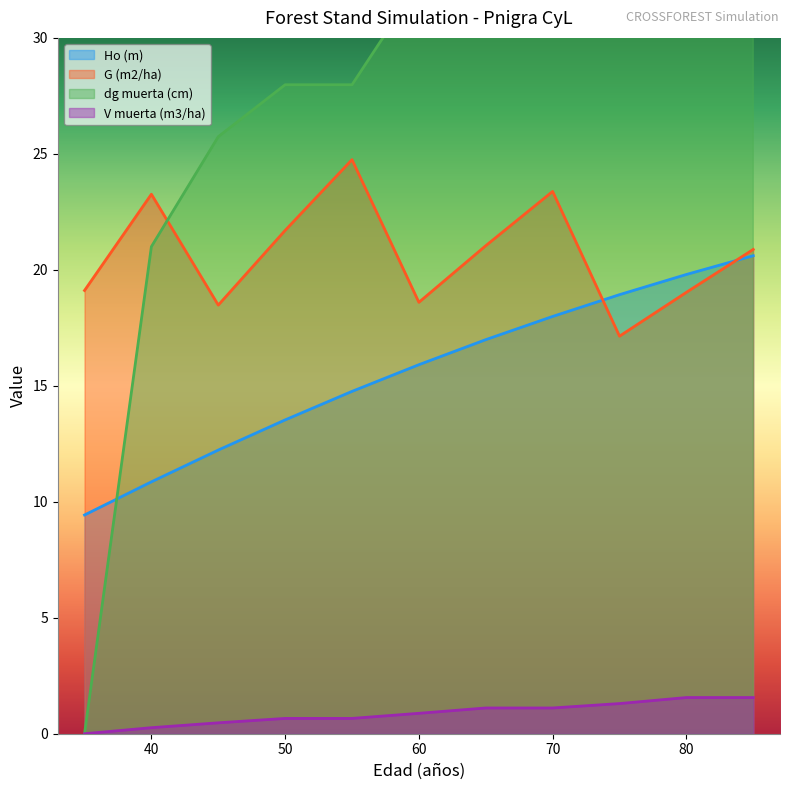

What is the minimum value for G (m2/ha)?

17.1